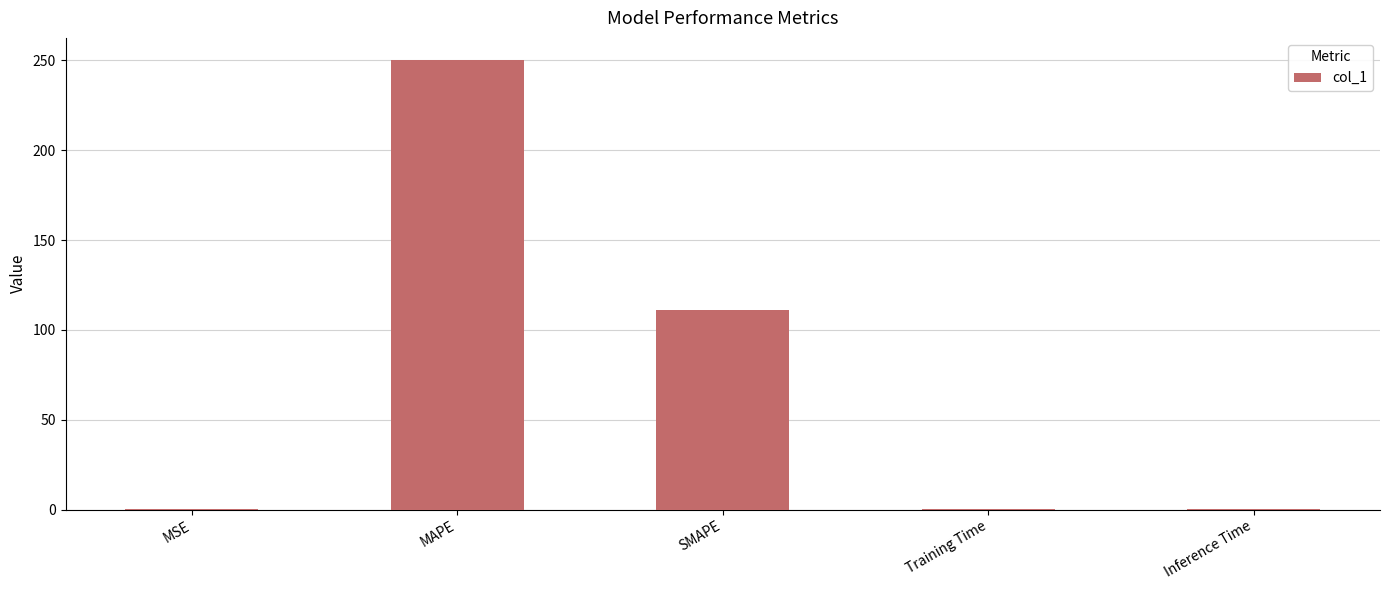

What is the difference between the values at MSE and Training Time?

0.2